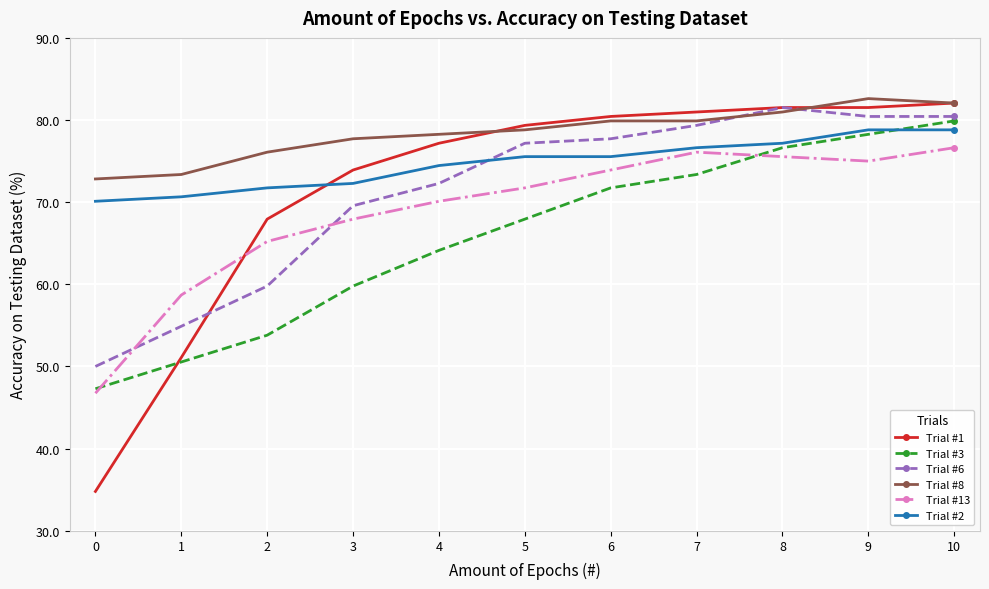

Reading left to right, list all the values displayed in this chart.

Trial #1: 34.8	51.1	67.9	73.9	77.2	79.3	80.4	81.0	81.5	81.5	82.1
Trial #3: 47.3	50.5	53.8	59.8	64.1	67.9	71.7	73.4	76.6	78.3	79.9
Trial #6: 50.0	54.9	59.8	69.6	72.3	77.2	77.7	79.3	81.5	80.4	80.4
Trial #8: 72.8	73.4	76.1	77.7	78.3	78.8	79.9	79.9	81.0	82.6	82.1
Trial #13: 46.7	58.7	65.2	67.9	70.1	71.7	73.9	76.1	75.5	75.0	76.6
Trial #2: 70.1	70.7	71.7	72.3	74.5	75.5	75.5	76.6	77.2	78.8	78.8